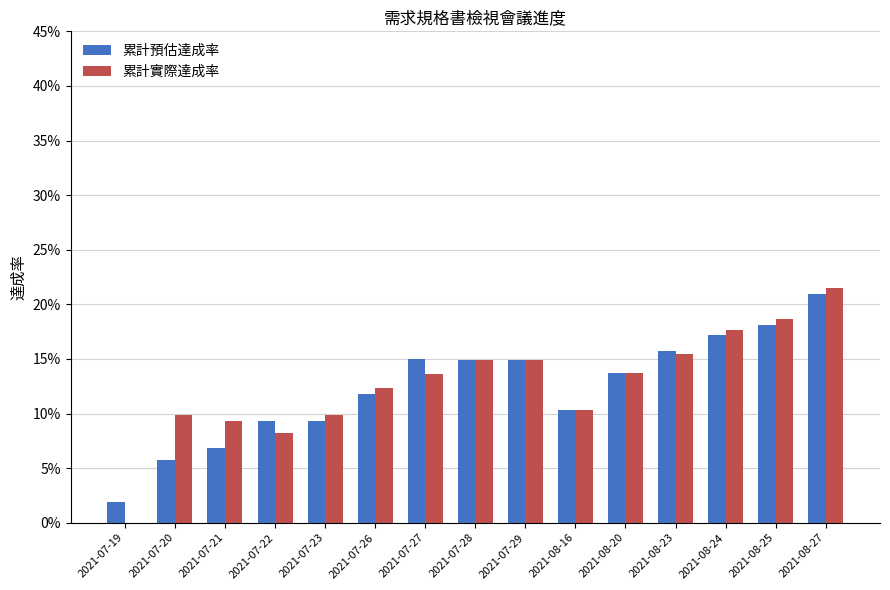

What is the difference between the maximum and minimum values in the 累計實際達成率 series?

0.2